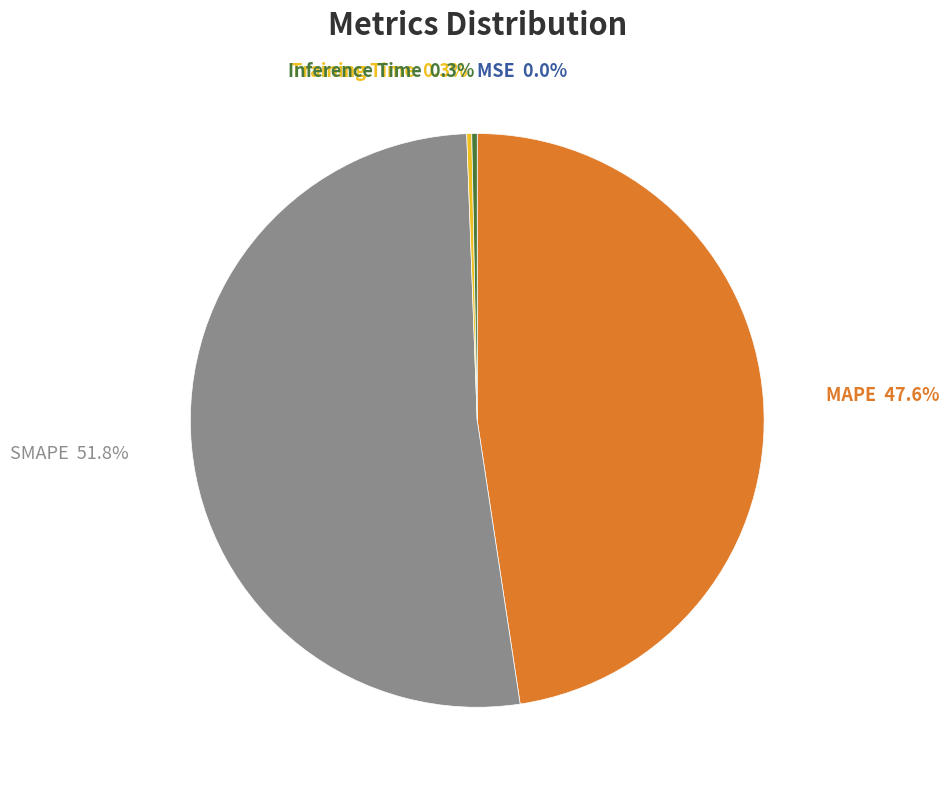

What is the ratio of the value at MAPE to the value at SMAPE?

0.9